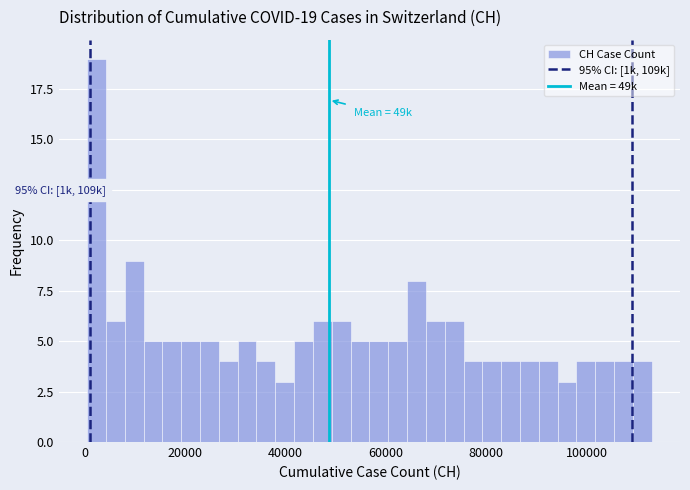

Around what value on the x-axis is the tallest bar? Give the approximate position of its centre, as read against the axis.

2000